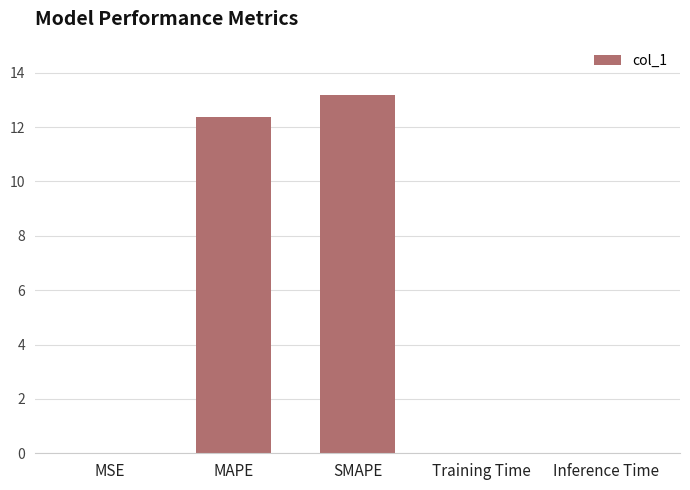

The chart shows a value of 7.6 at SMAPE. True or false?

False